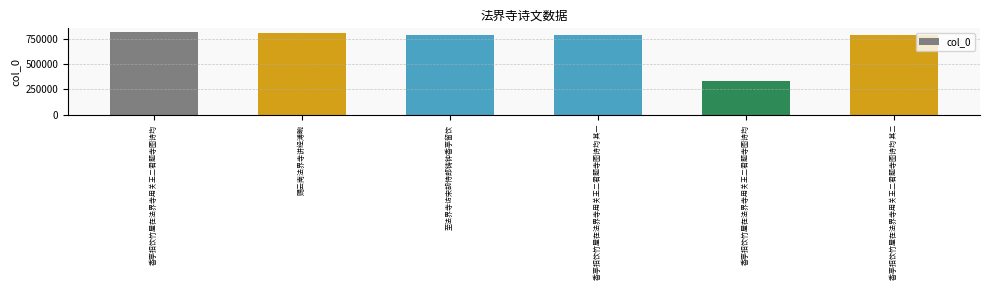

How many bars are there in total?

6